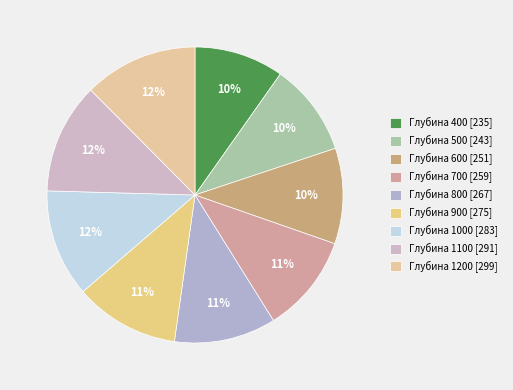

To the nearest percent, what is the difference between the largest and smallest slice percentages?

3%